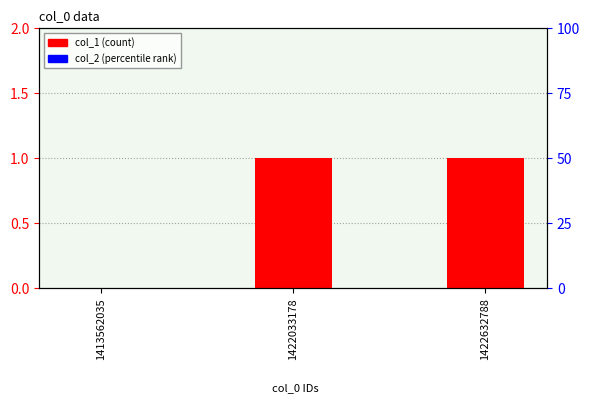

Rank the series at 1422632788 from highest to lowest value.

col_1, col_2